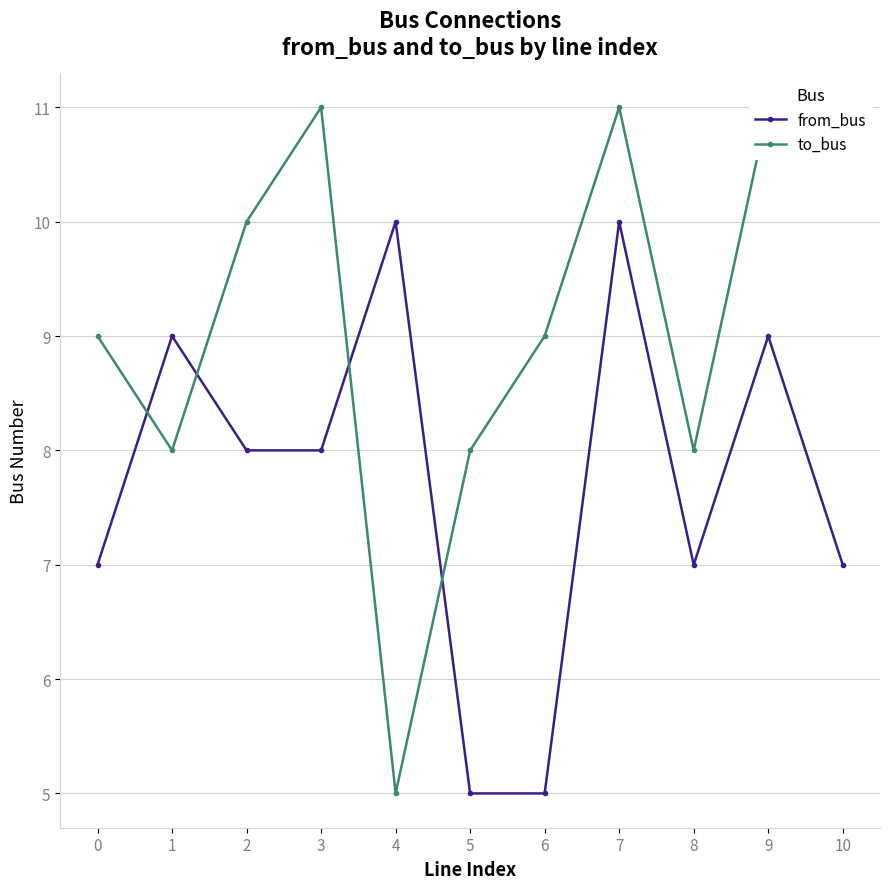

Which series has the largest total across all categories?

to_bus